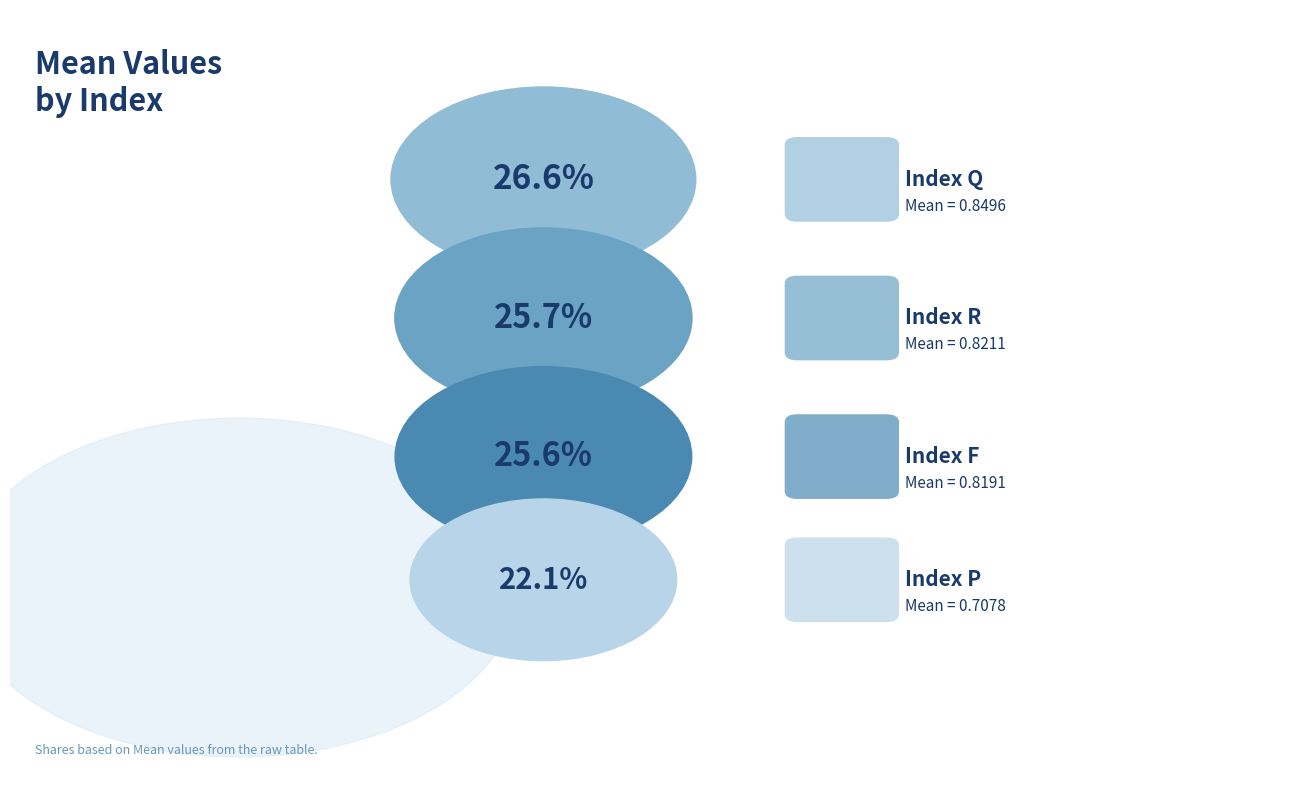

Which category has the biggest portion of the pie?

Q